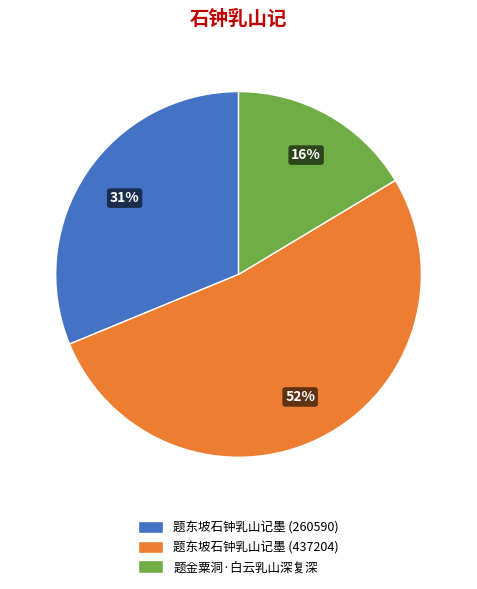

Which category has the smallest portion of the pie?

题金粟洞·白云乳山深复深